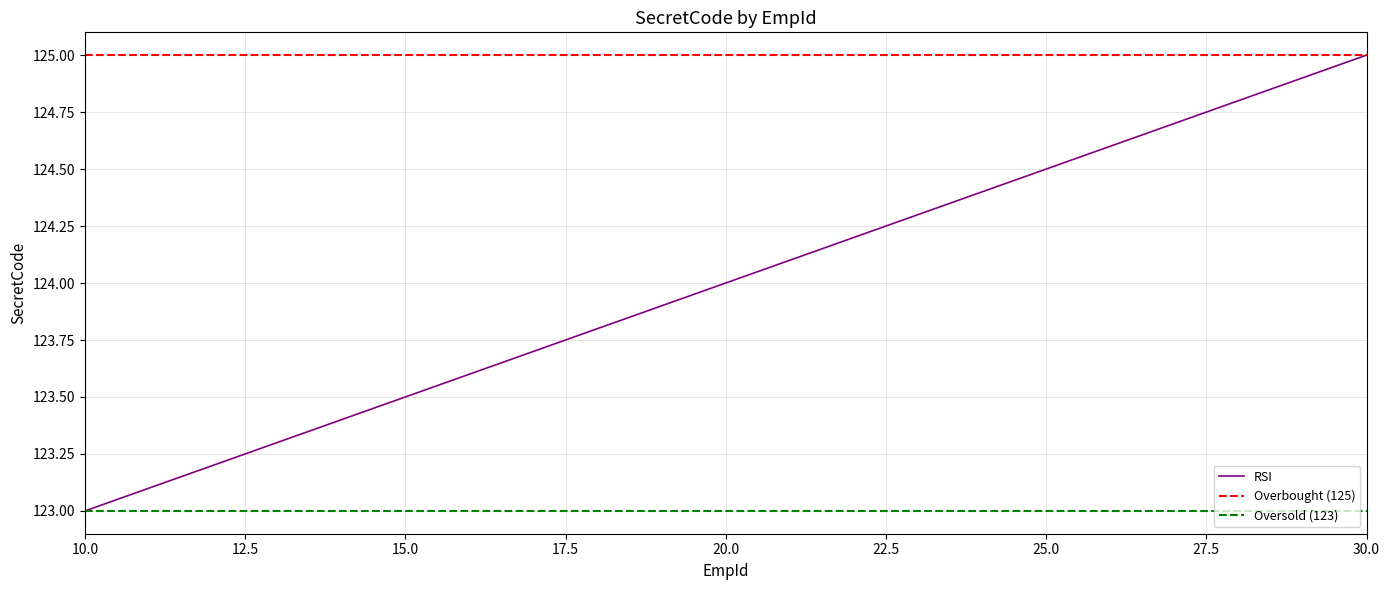

List the labels in order of value, smallest first.

10, 20, 30